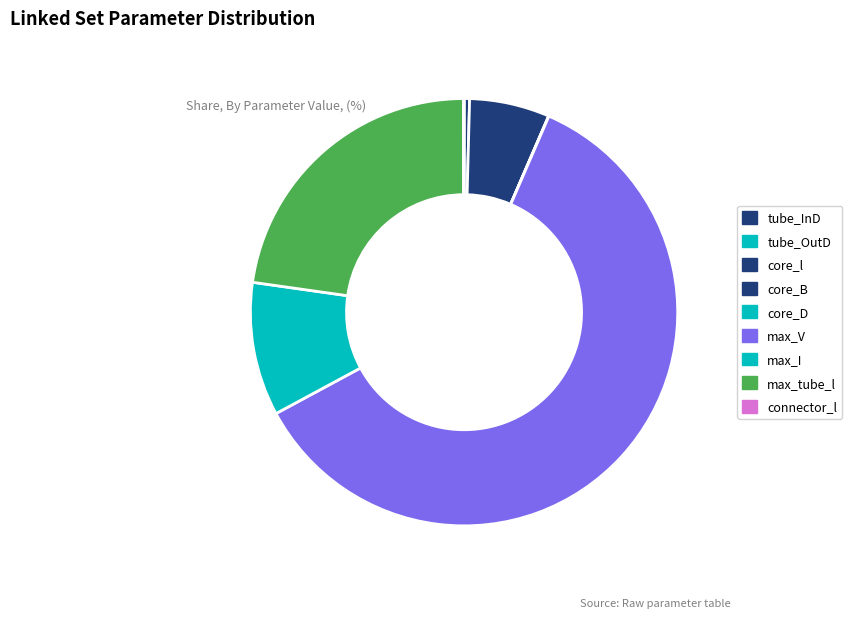

How many slices are in this pie chart?

9